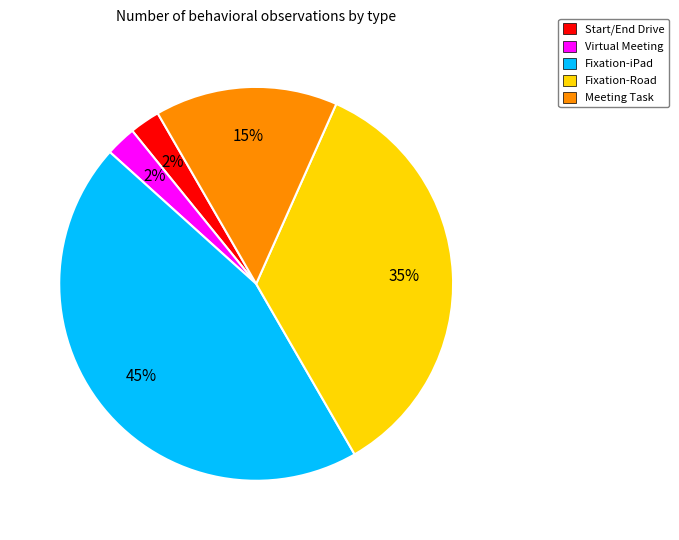

Which category has the biggest portion of the pie?

Fixation-iPad